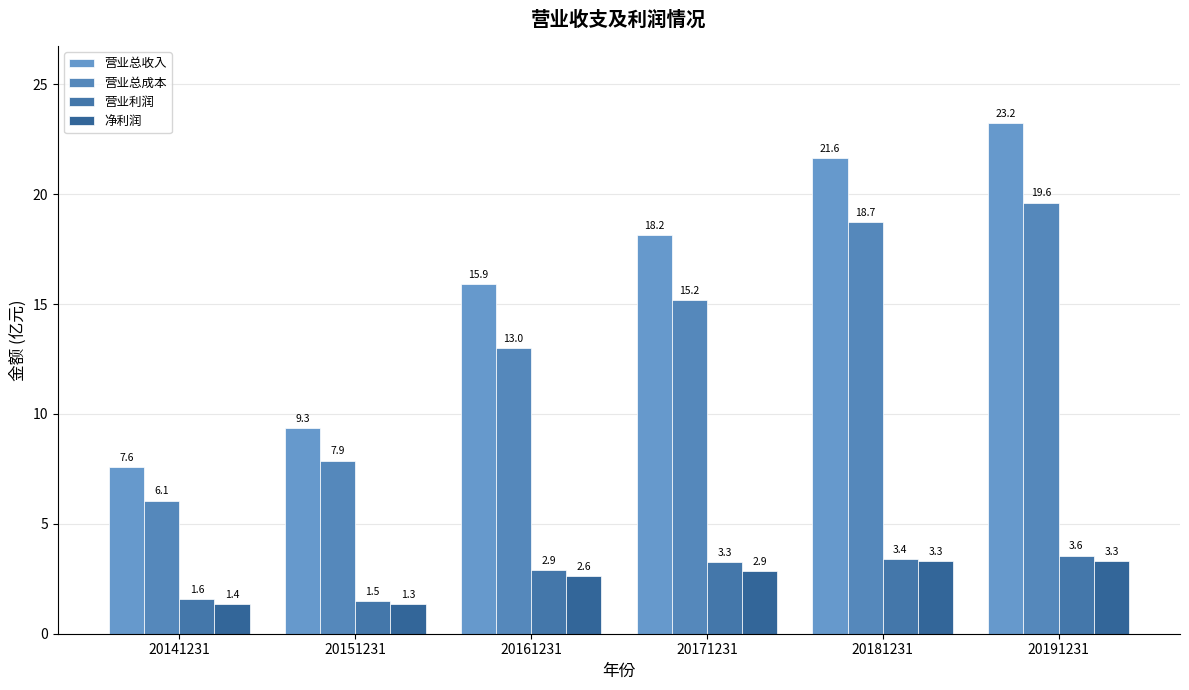

What is the difference between the maximum and minimum values in the 营业总收入 series?

15.7